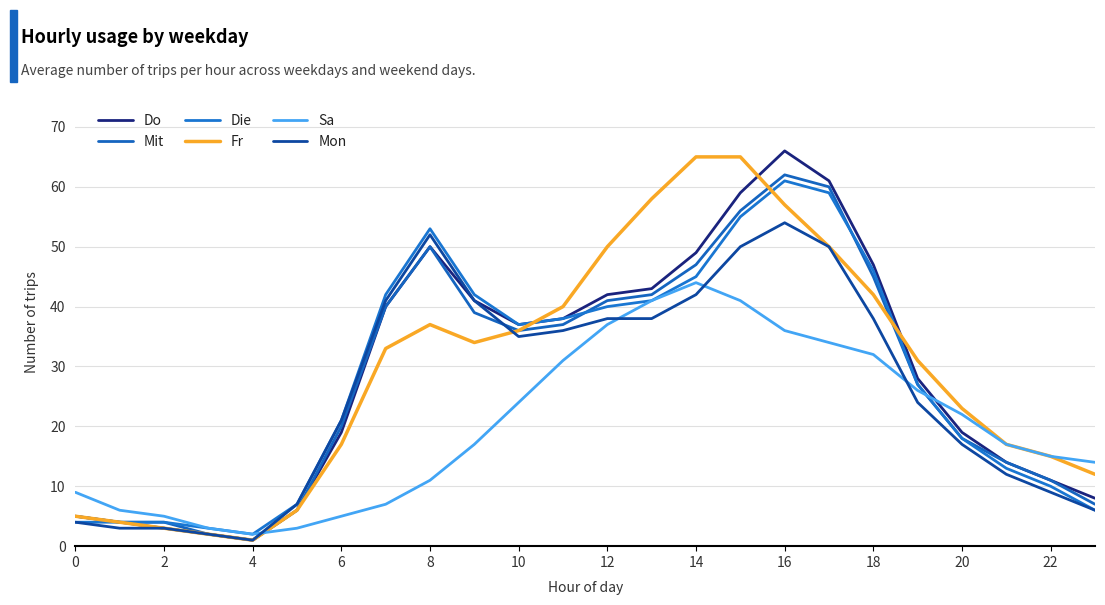

Does the chart have visible grid lines?

Yes